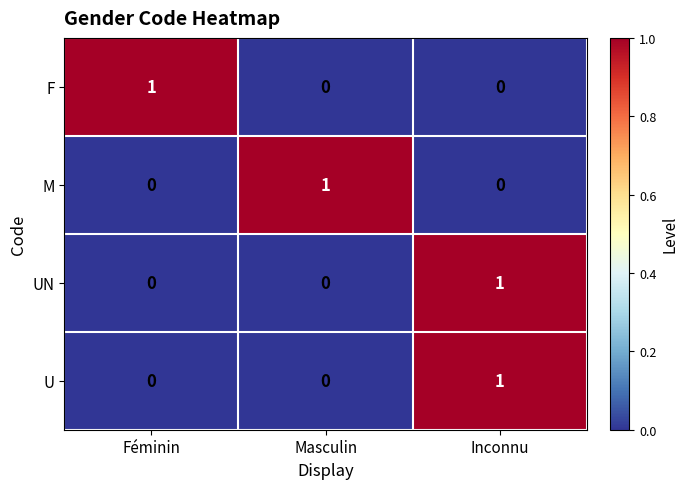

Count the U values in the range 0 to 1.

3